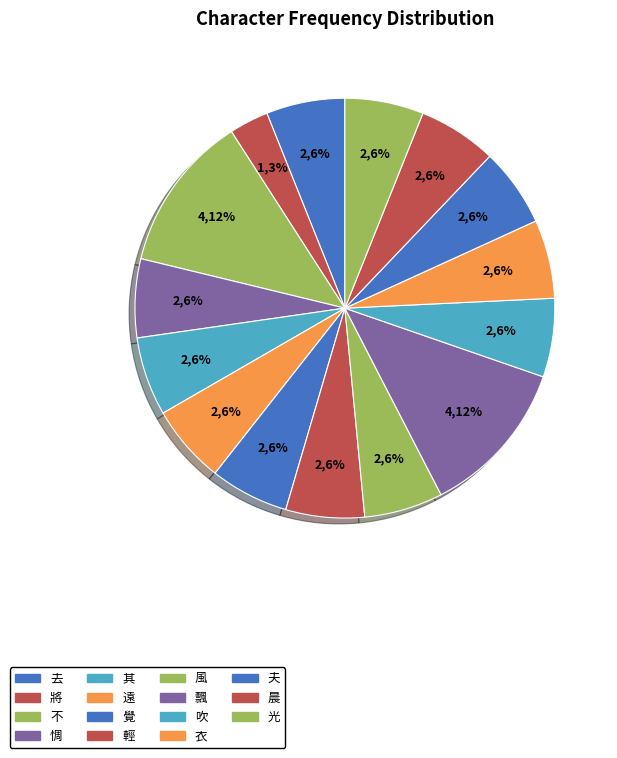

Approximately how many times larger is the value at 其 compared to 將?

2.0